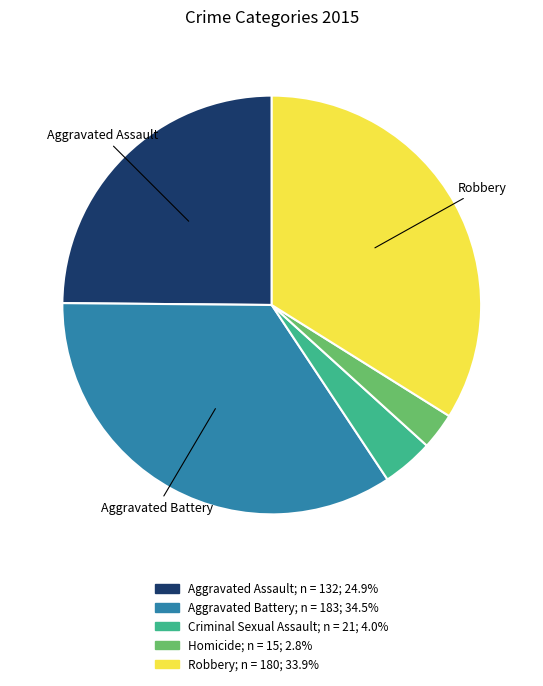

Is there a majority slice in this chart?

No